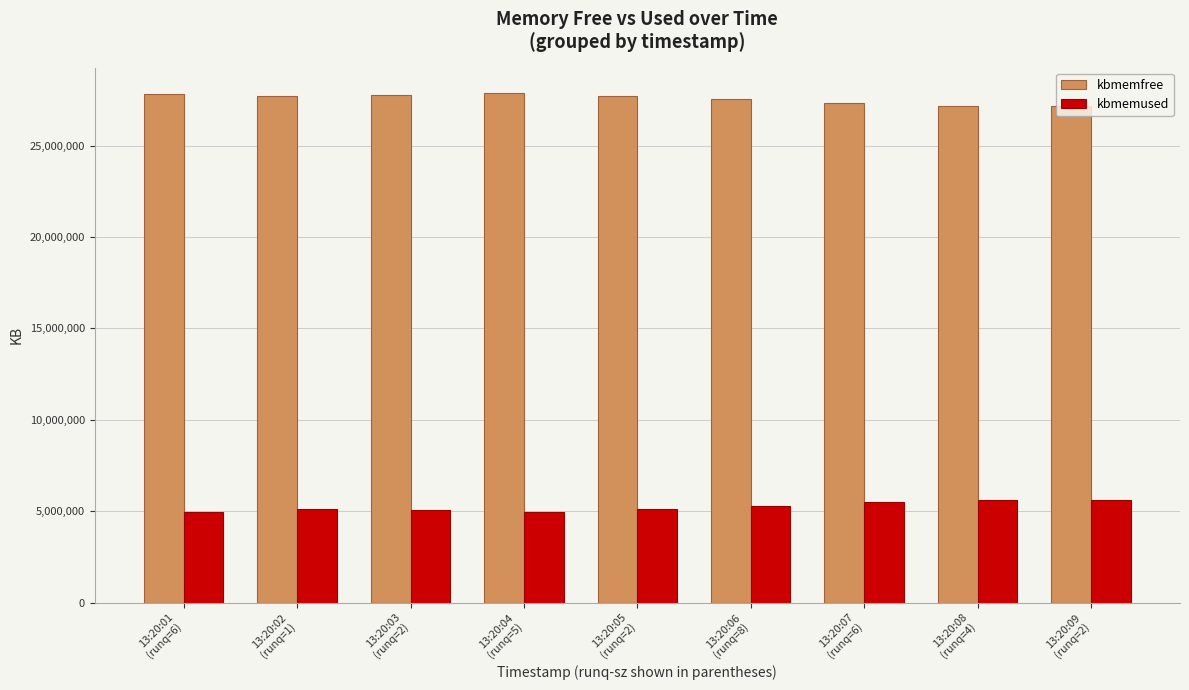

How many distinct data groups are displayed?

2